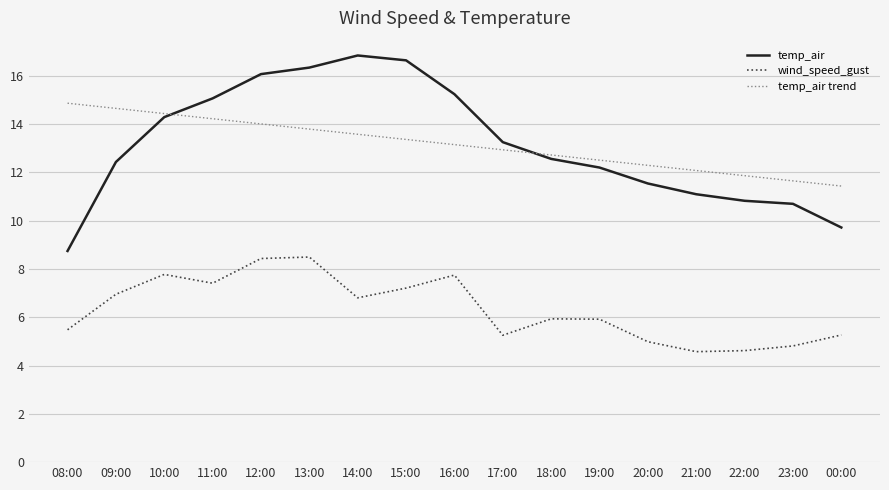

Is the value of wind_speed_gust at 20:00 greater than the value of temp_air at 15:00?

No